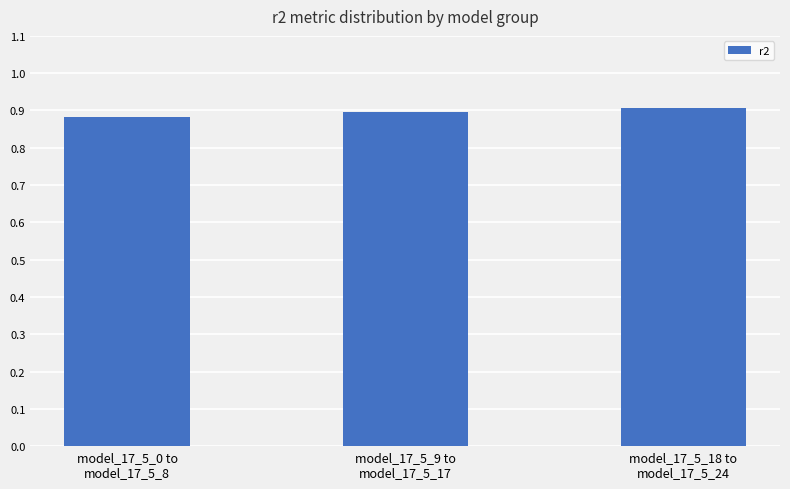

How many values are between 0 and 1?

3